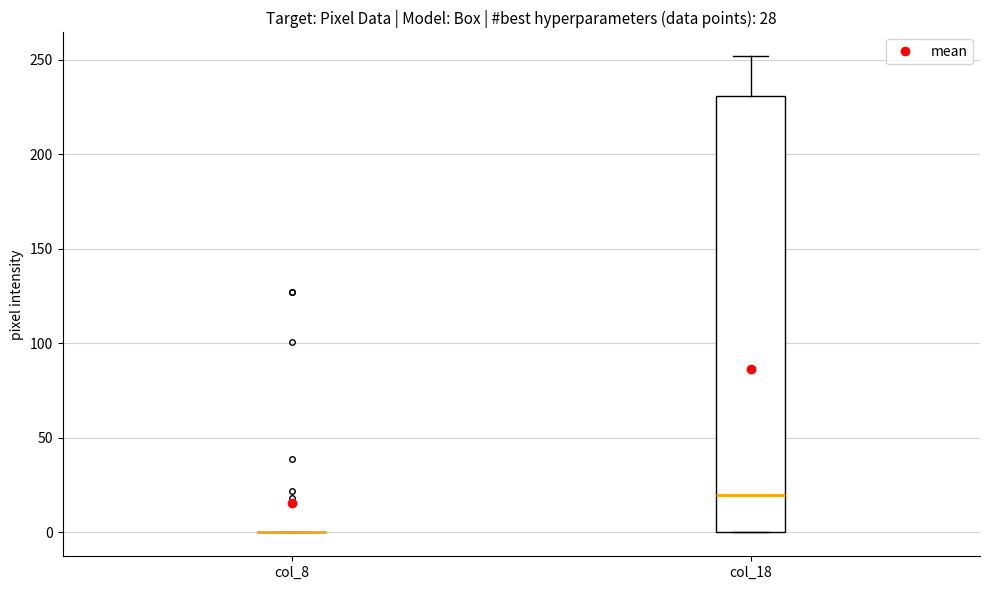

Which box is the tallest, from its lower edge to its upper edge?

col_18